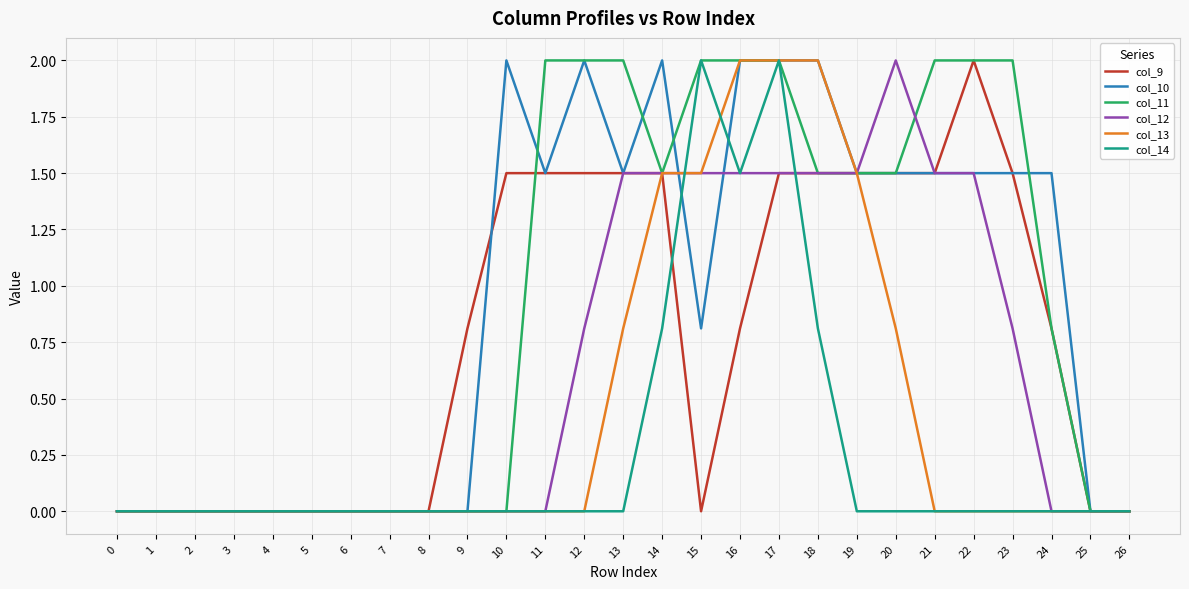

What is the spread (max minus min) of values at 22?

2.0